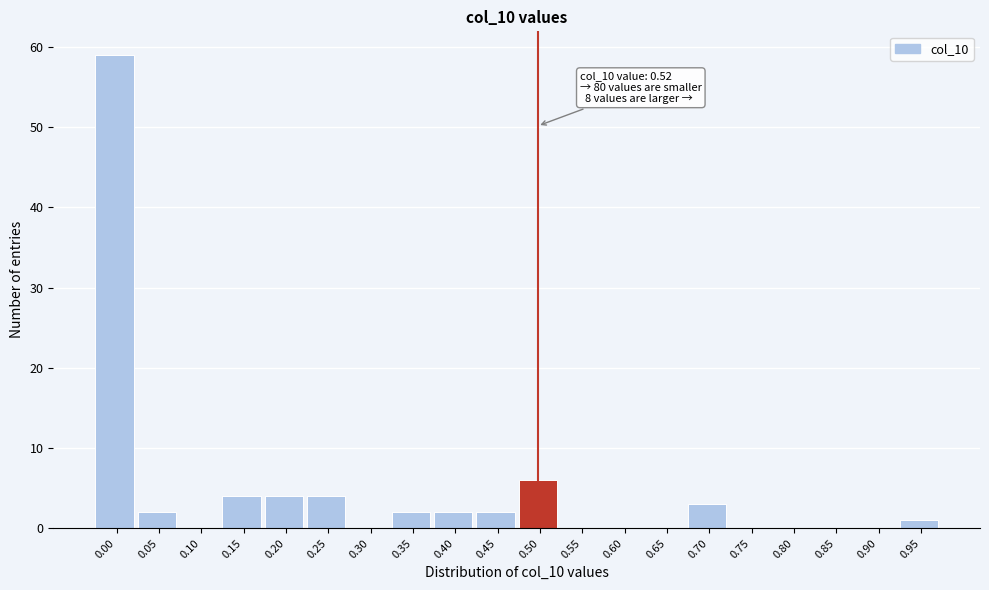

The value at 0.90 is 38. True or false?

False